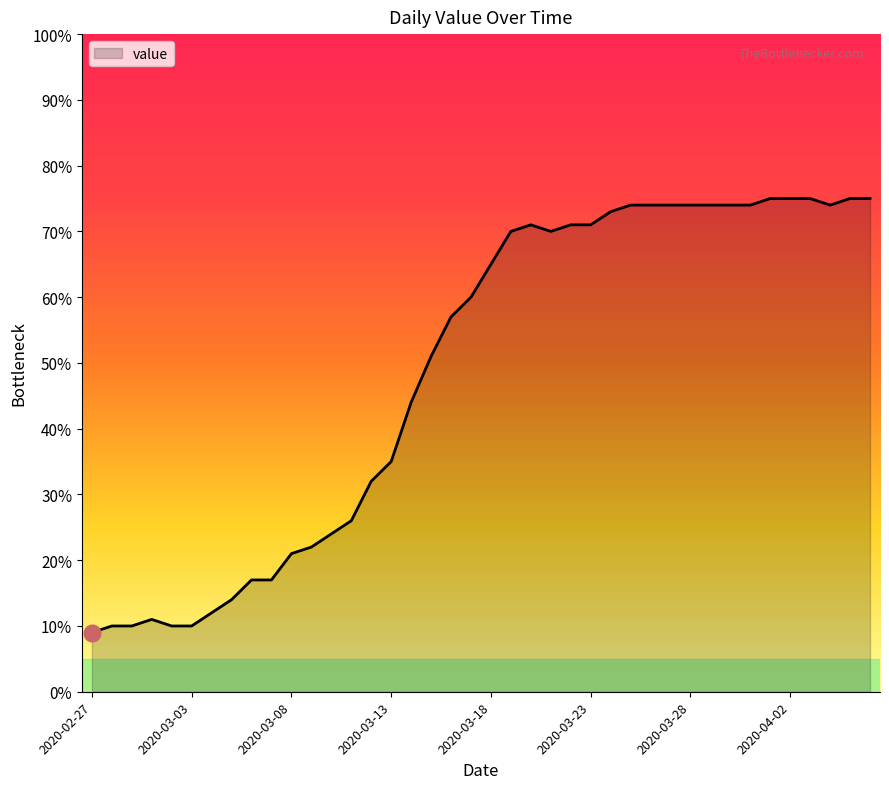

What is the difference between the maximum and minimum values?

66.0